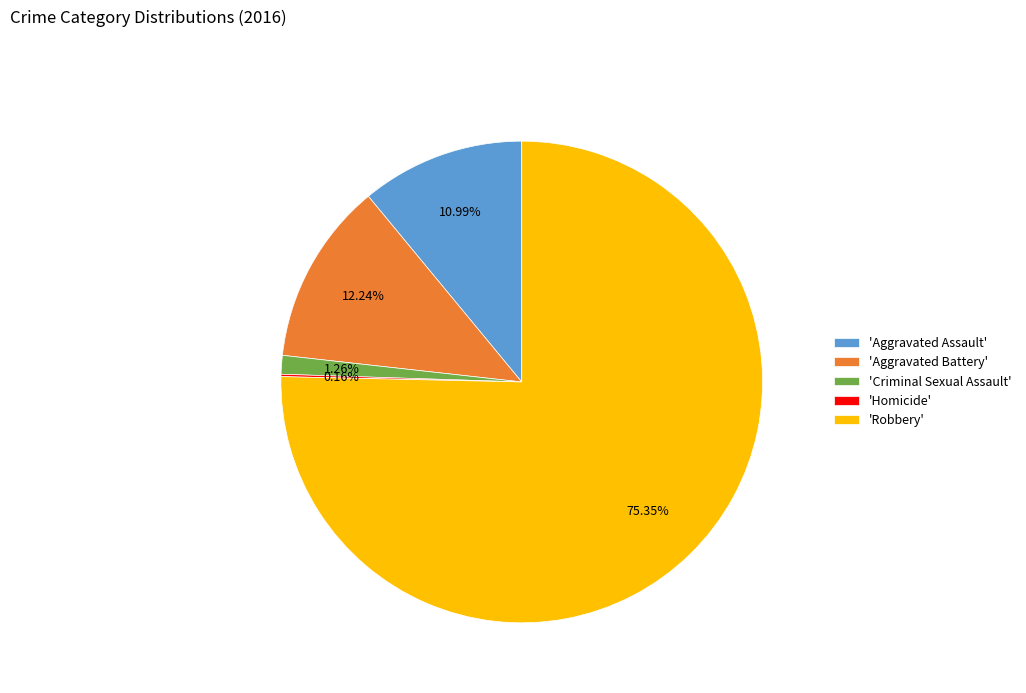

Which category has the biggest portion of the pie?

'Robbery'